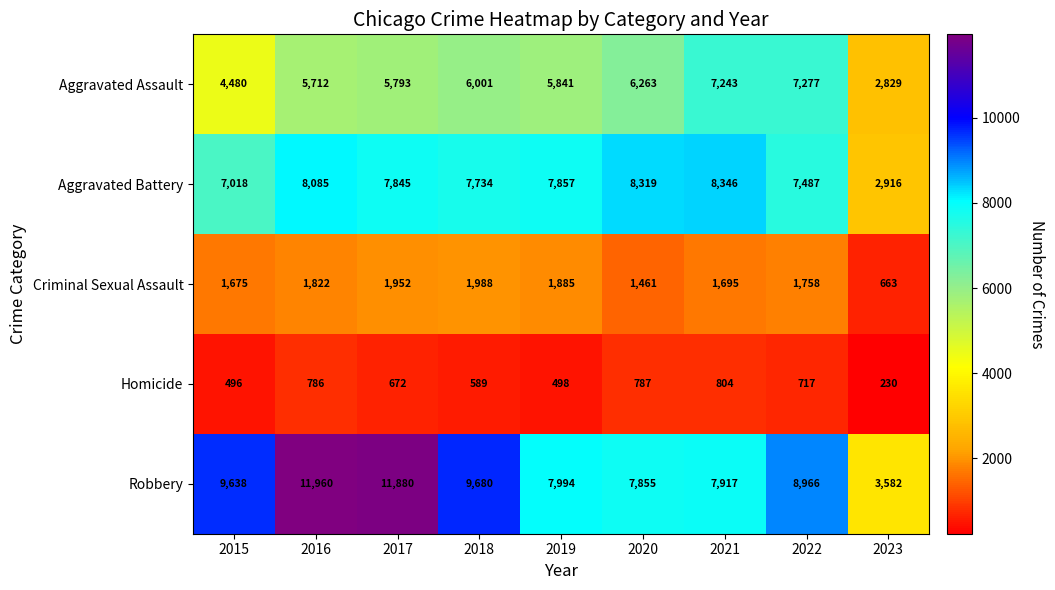

How many distinct data groups are displayed?

5